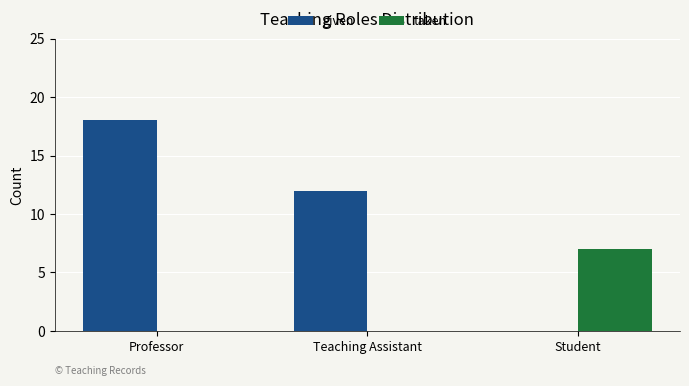

What is the maximum value shown in the chart?

18